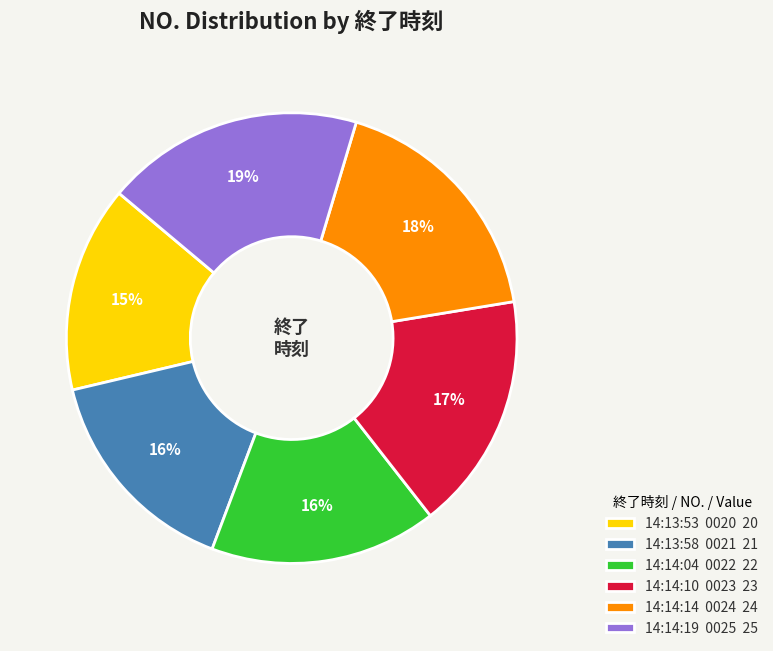

To the nearest percent, what is the combined percentage of 14:14:10 0023 23 and 14:14:14 0024 24?

35%